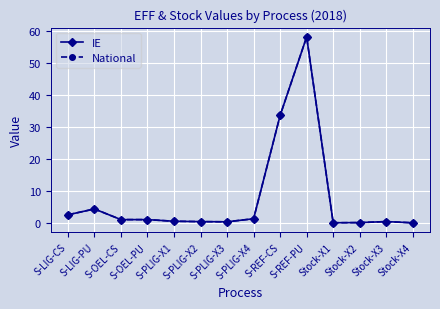

True or false: National and IE cross at least once.

False